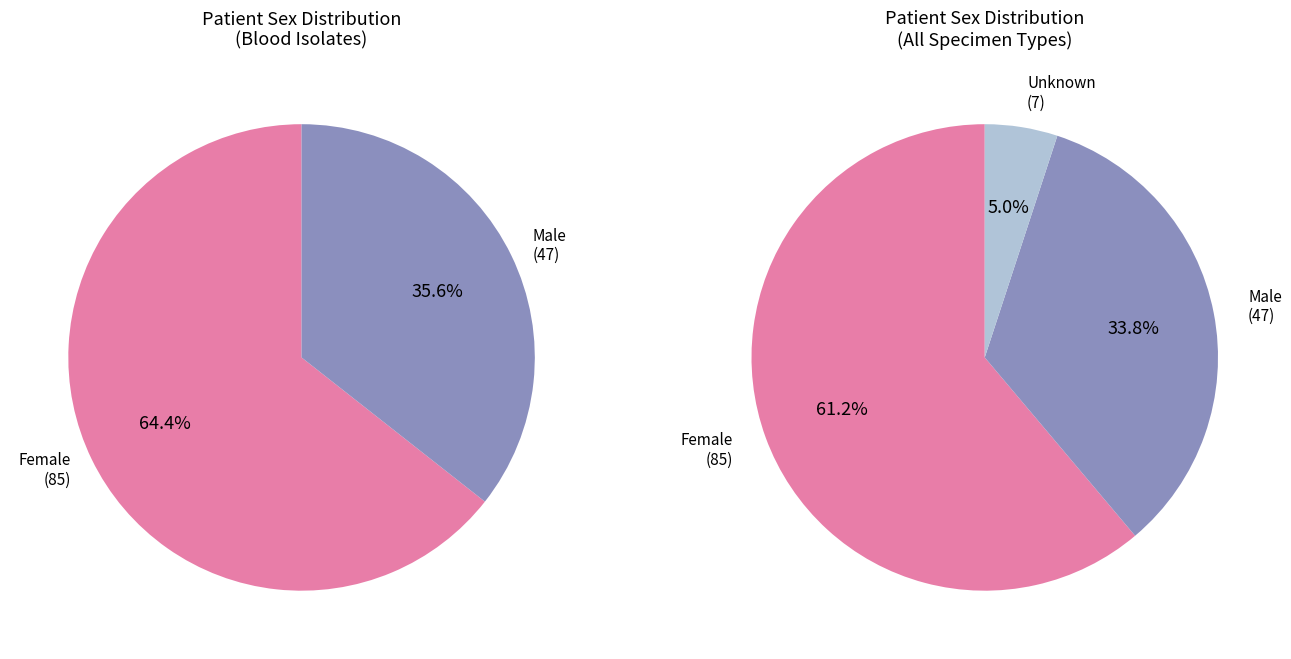

To the nearest percent, what is the difference between the largest and smallest slice percentages?

56%